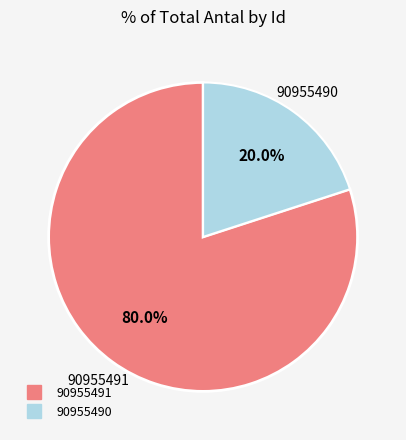

Is it true that 90955491 is 80% of the pie?

True